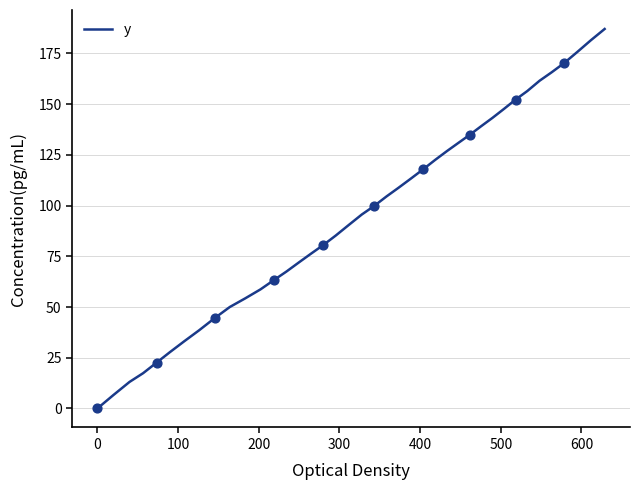

What is the difference between the maximum and minimum values?

187.0